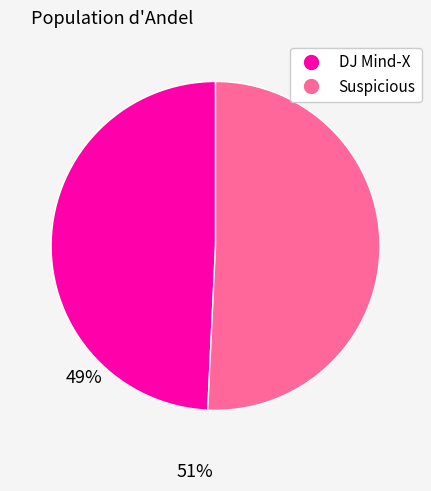

How many segments does this pie chart have?

2